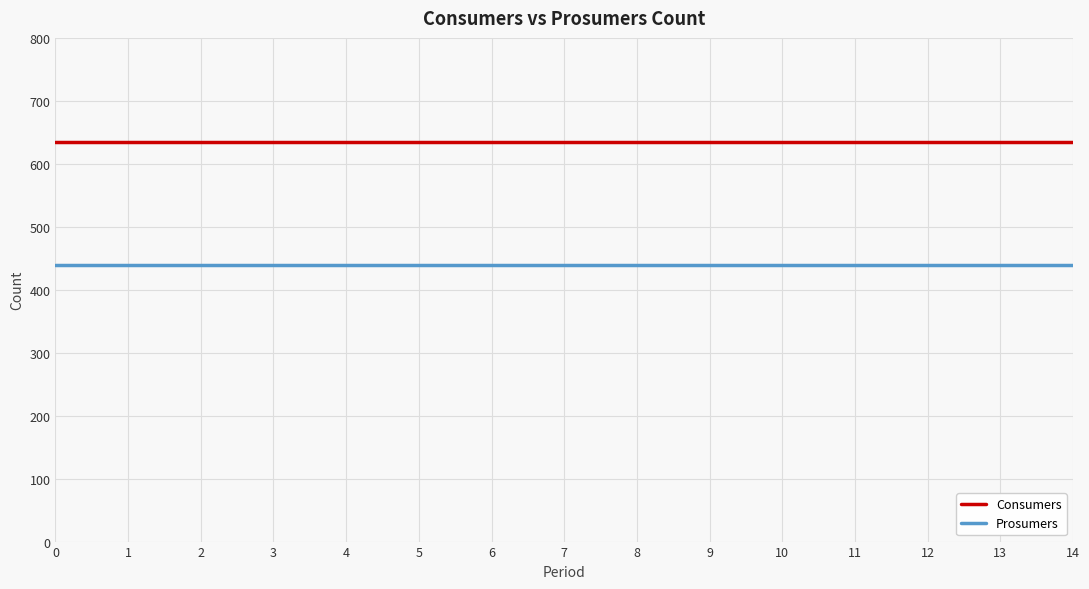

Rank the series at 11 from highest to lowest value.

Consumers, Prosumers